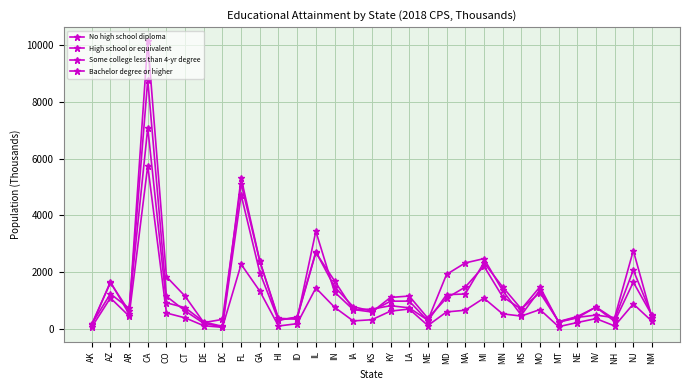

Count the number of data series in this chart.

4